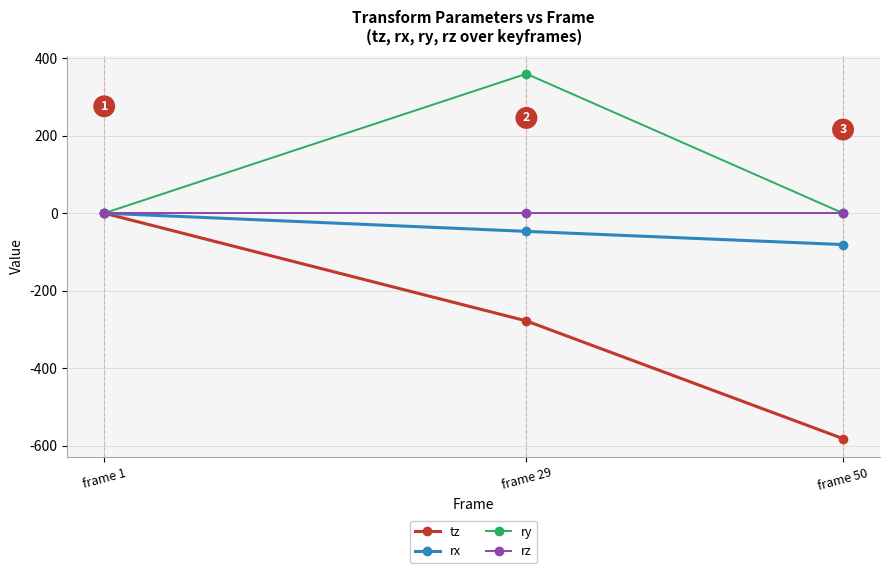

Rank the series at frame 29 from highest to lowest value.

ry, rz, rx, tz